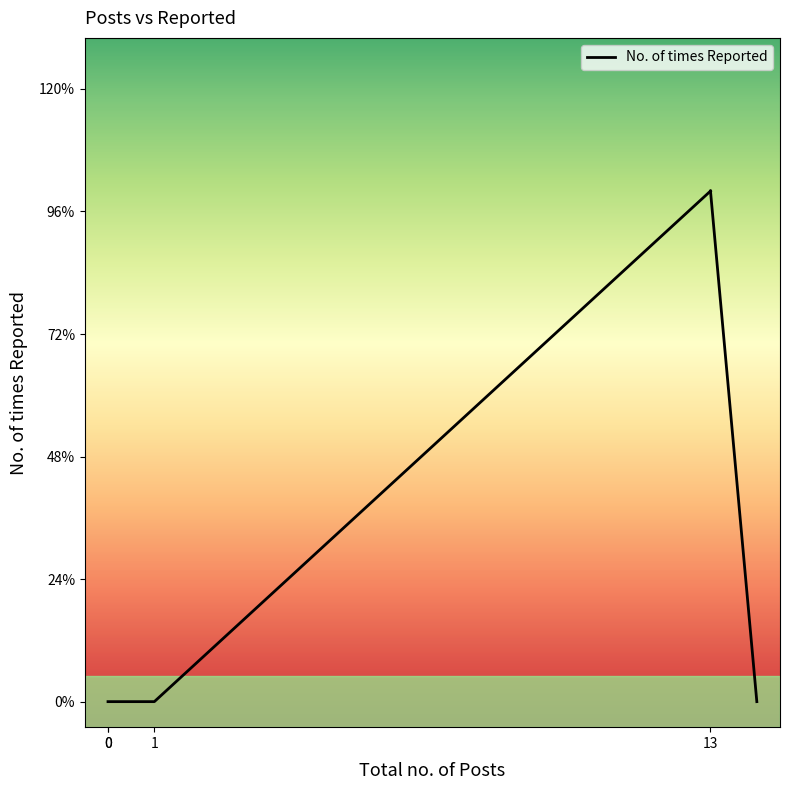

At which category does the chart reach its minimum across all series?

1